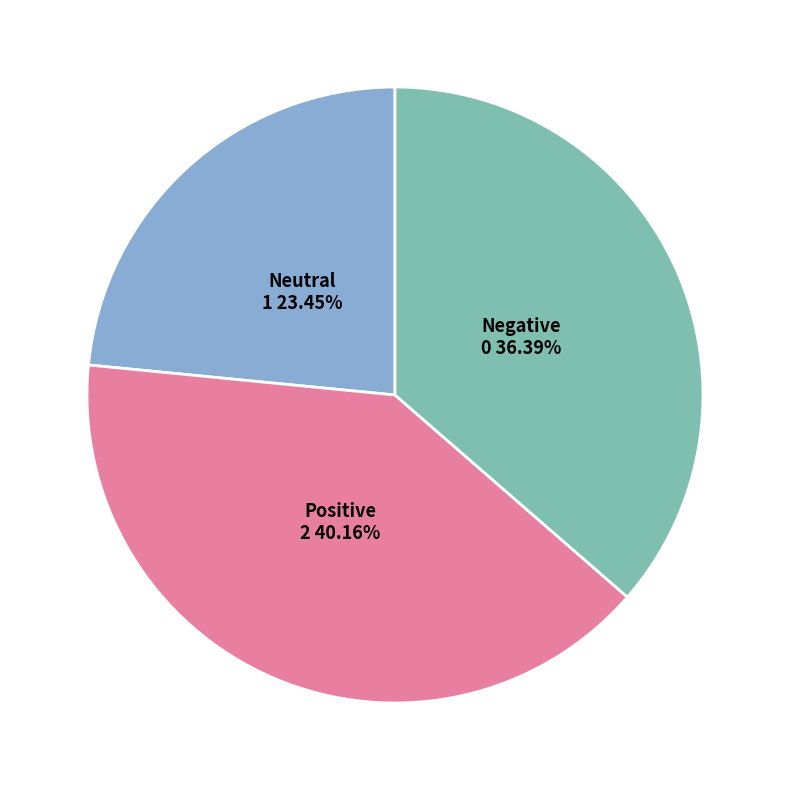

To the nearest percent, what is the difference between the largest and smallest slice percentages?

17%